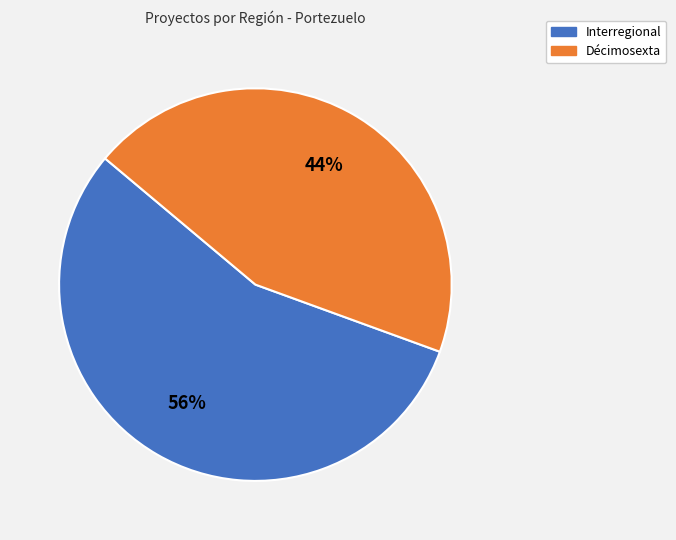

Do Décimosexta and Interregional together represent more than half of the pie?

Yes